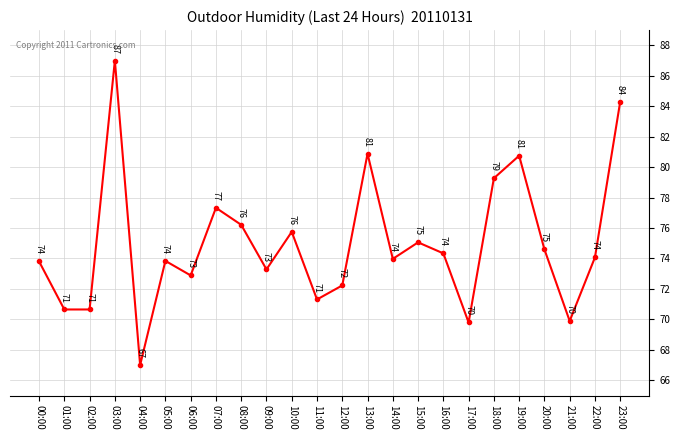

The chart shows a value of 73.3 at 09:00. True or false?

True